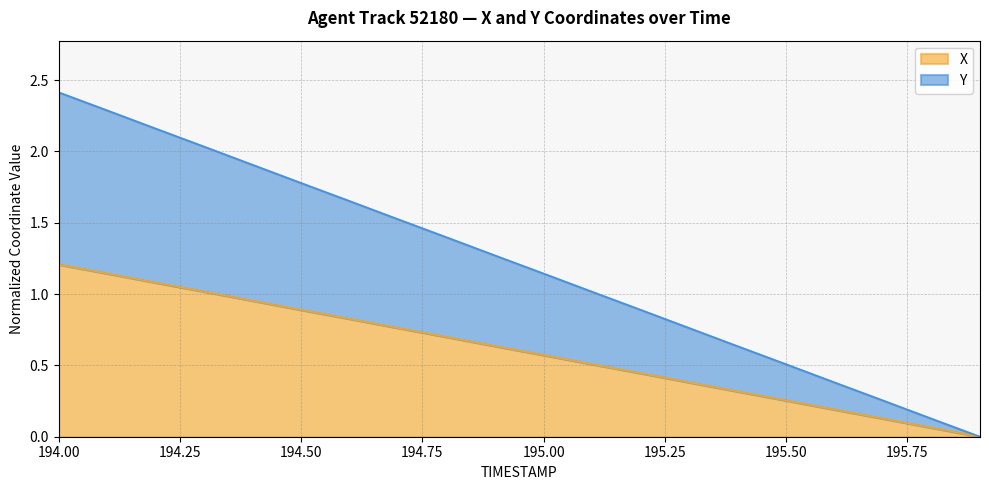

What is the difference between the maximum and minimum values in the X series?

1.2